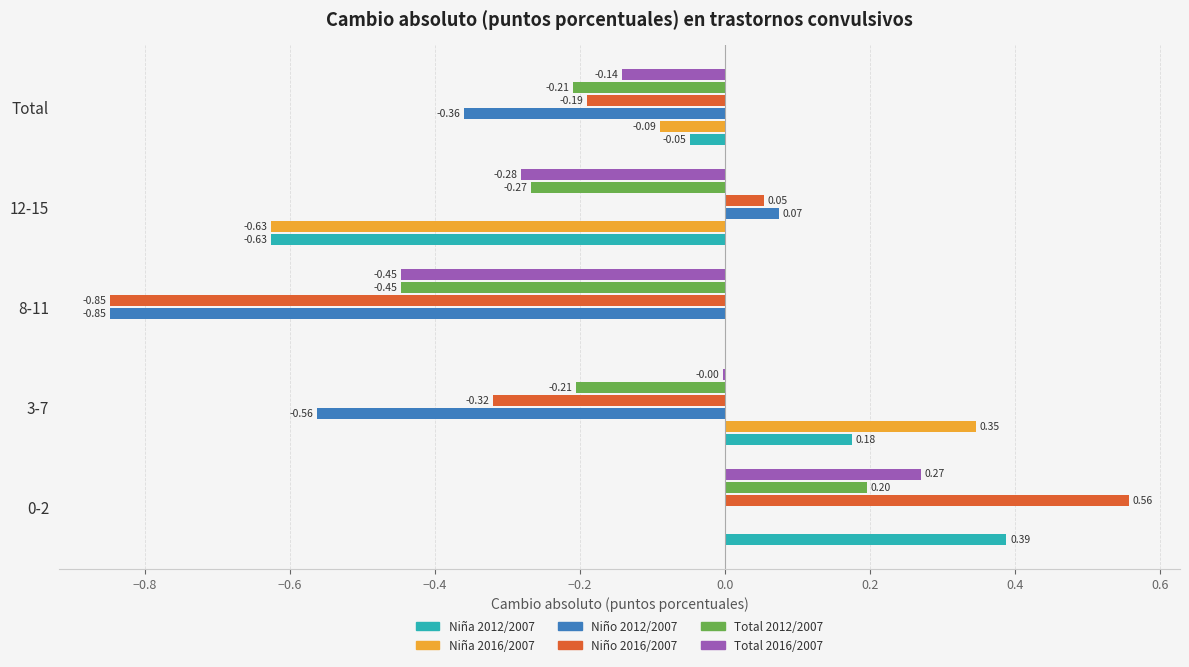

Which series has the largest total across all categories?

Niña 2012/2007